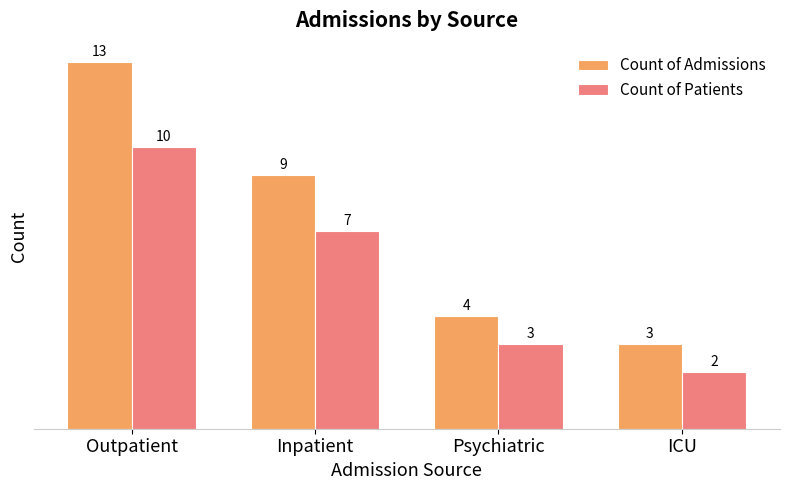

How many bars are there in each group?

2